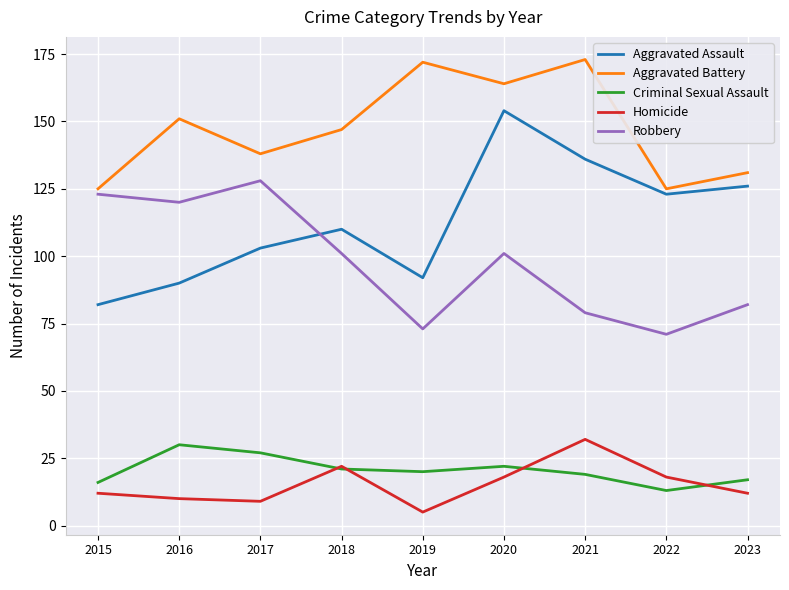

True or false: Criminal Sexual Assault and Aggravated Battery intersect in this chart.

False